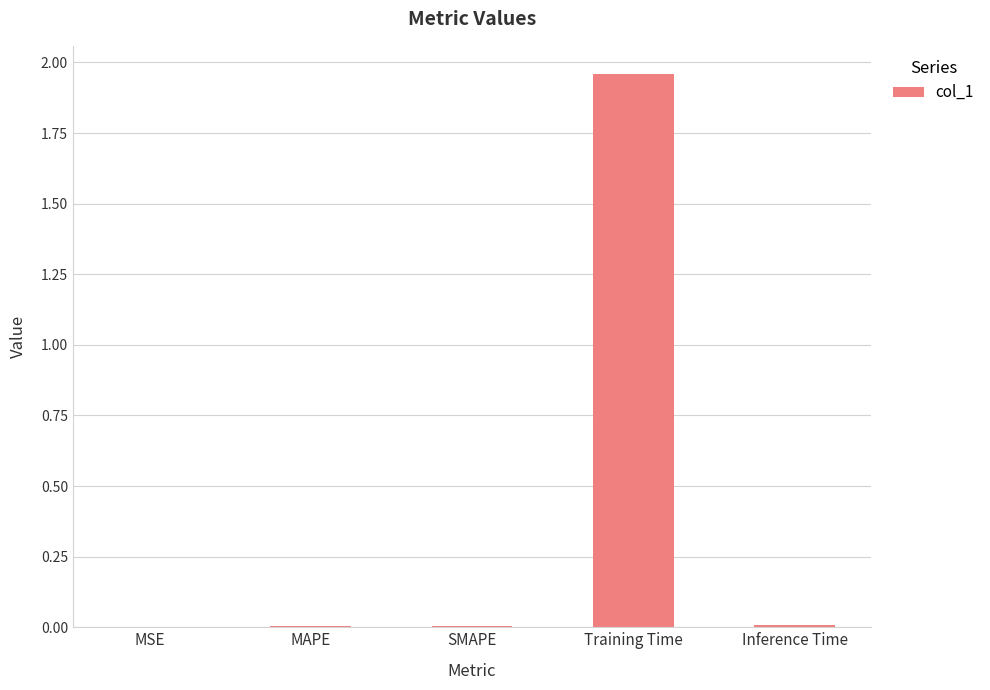

The value at SMAPE is 0.0. True or false?

True